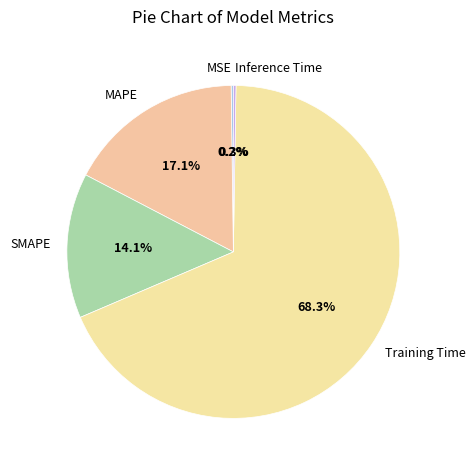

Which category has the biggest portion of the pie?

Training Time